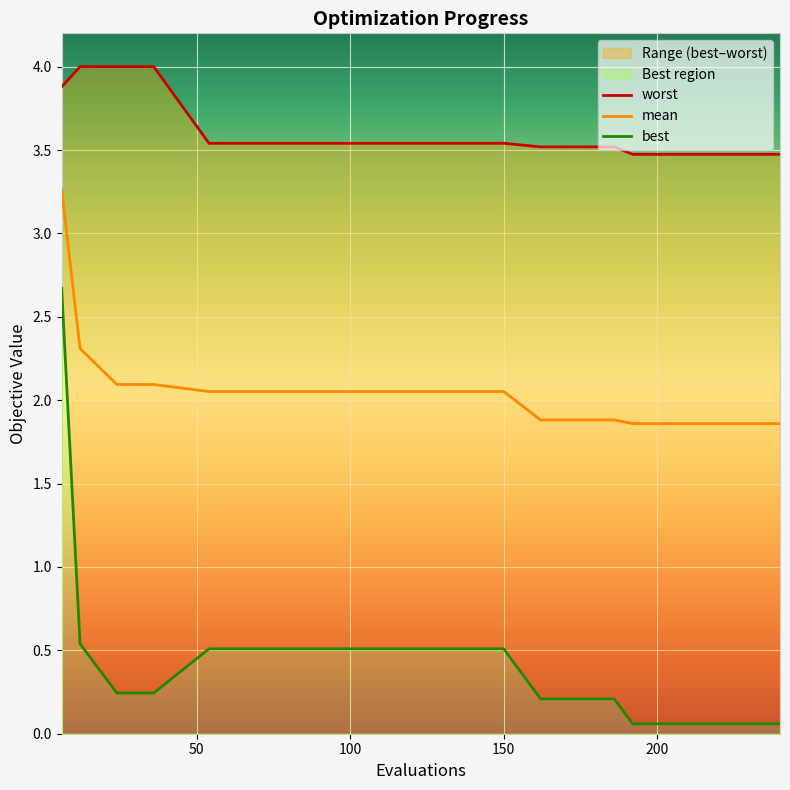

True or false: worst and mean cross at least once.

False